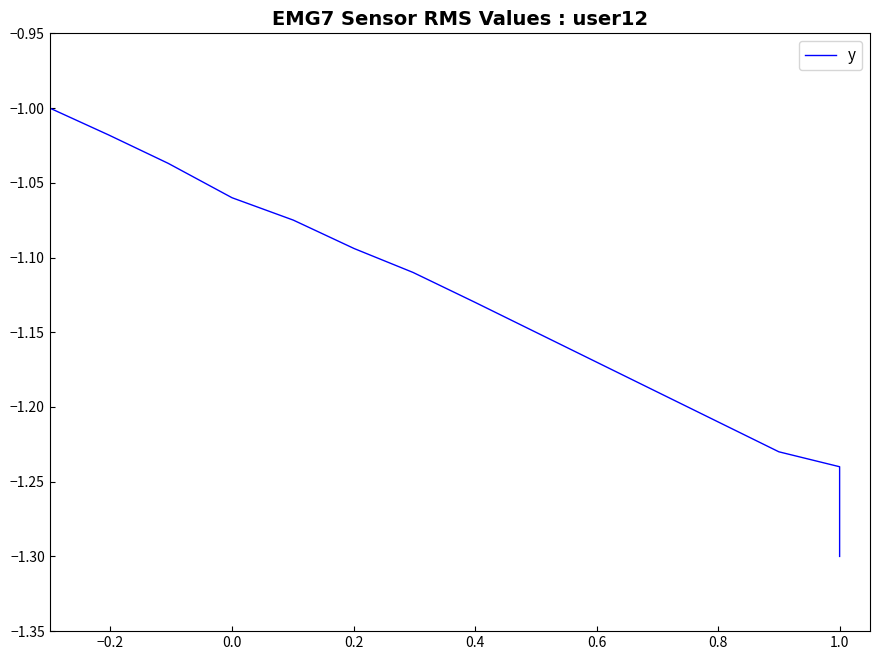

True or false: there are more than 0 points higher than both neighbors.

False